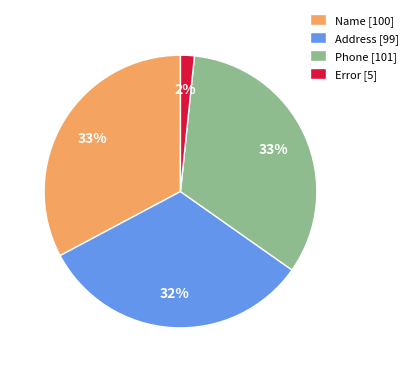

Between Phone [101] and Error [5], which is larger?

Phone [101]